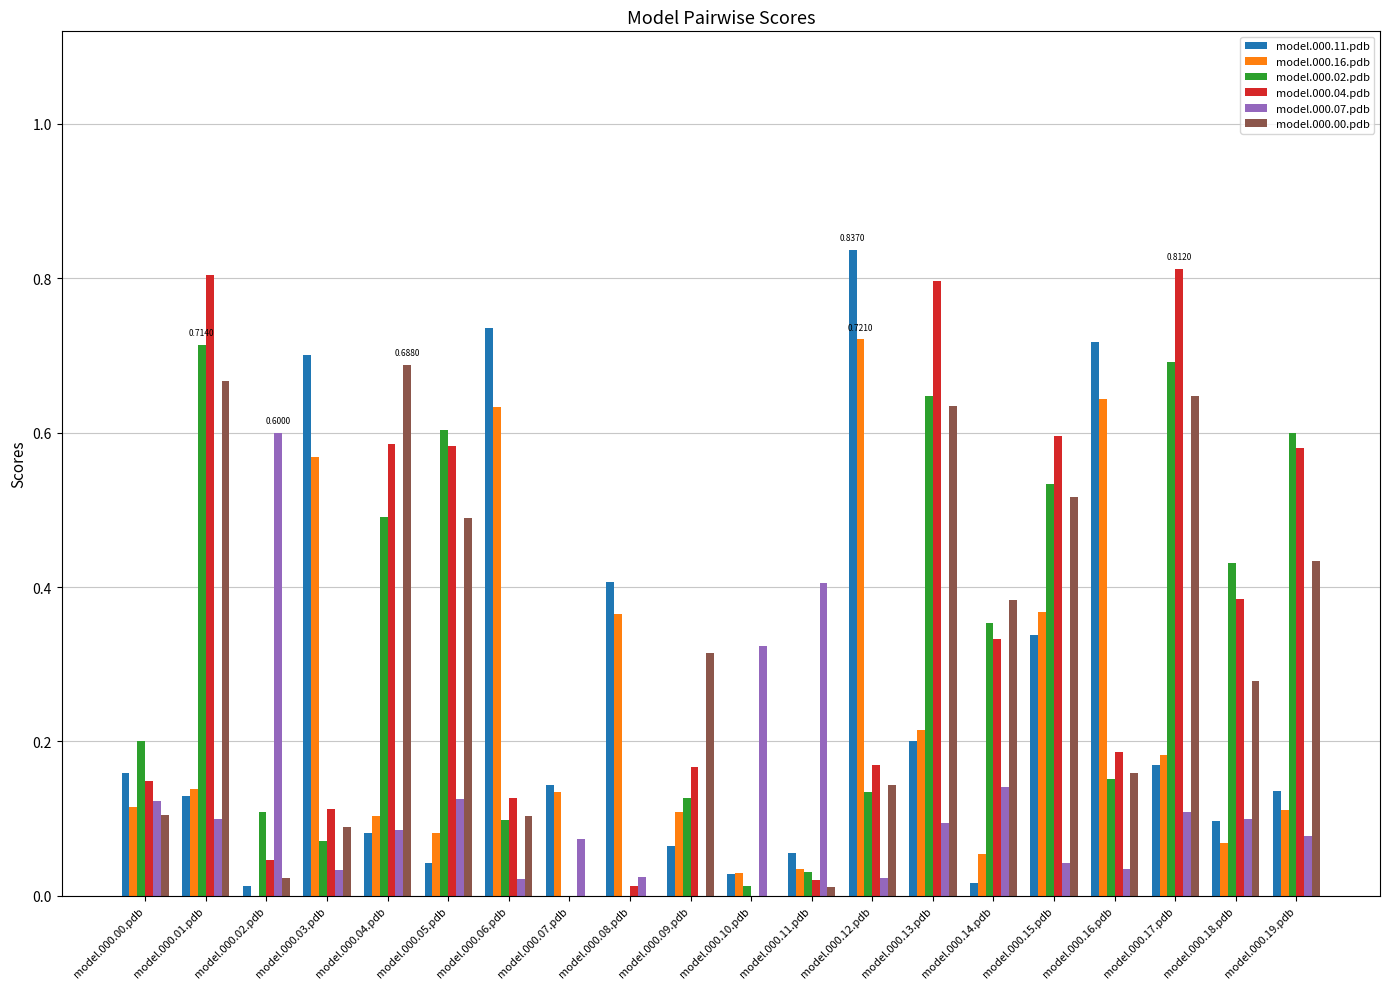

Does the chart contain stacked bars?

No